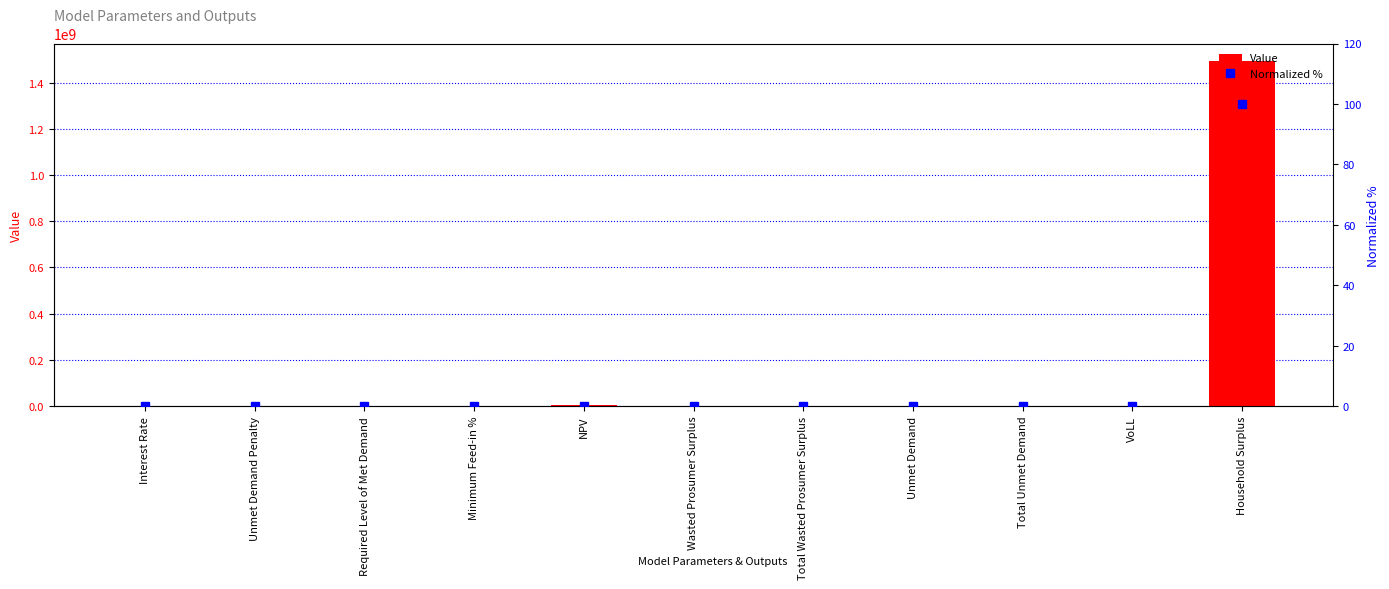

Reading left to right, list all the values displayed in this chart.

Value: Interest Rate=0.1	Unmet Demand Penalty=0.0	Required Level of Met Demand=0.0	Minimum Feed-in %=0.4	NPV=3117094.5	Wasted Prosumer Surplus=123510.6	Total Wasted Prosumer Surplus=123510.6	Unmet Demand=57889.5	Total Unmet Demand=57889.5	VoLL=0.7	Household Surplus=1494261140.7
Normalized %: Interest Rate=0.0	Unmet Demand Penalty=0.0	Required Level of Met Demand=0.0	Minimum Feed-in %=0.0	NPV=0.2	Wasted Prosumer Surplus=0.0	Total Wasted Prosumer Surplus=0.0	Unmet Demand=0.0	Total Unmet Demand=0.0	VoLL=0.0	Household Surplus=100.0